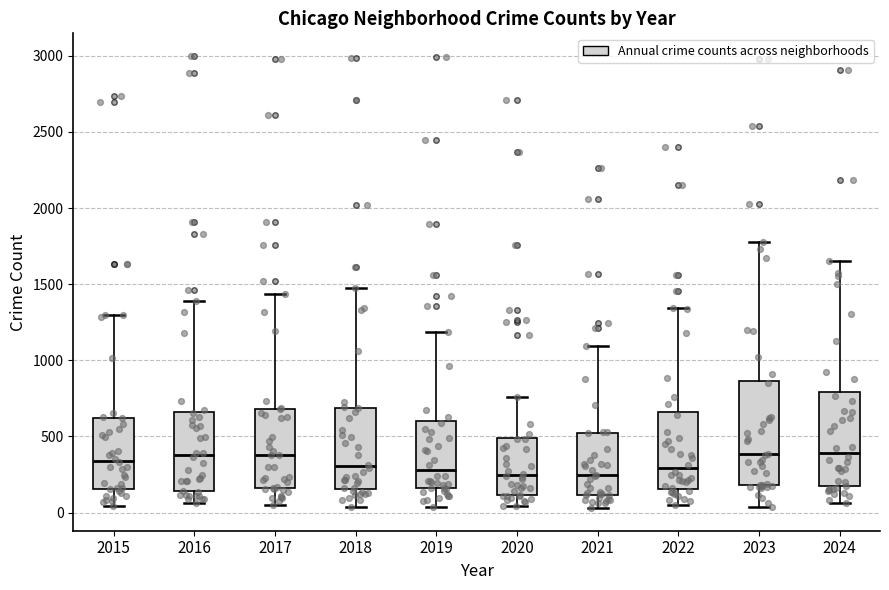

Where is the lower edge of the box at x = 2021 on the y-axis? The values are not printed on the chart, so give them approximately, as read against the axis.

100